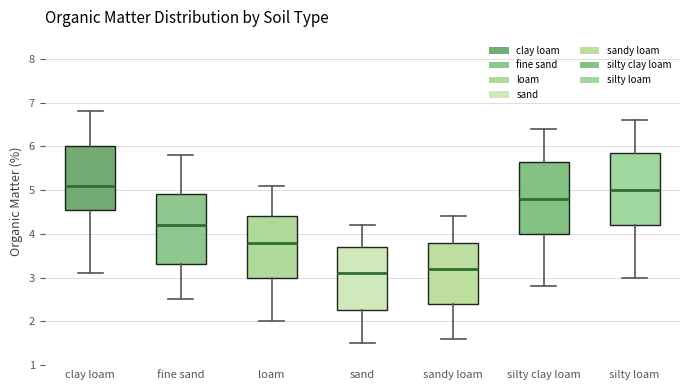

Where does the median line of the box for fine sand sit on the y-axis? The values are not printed on the chart, so give them approximately, as read against the axis.

4.2